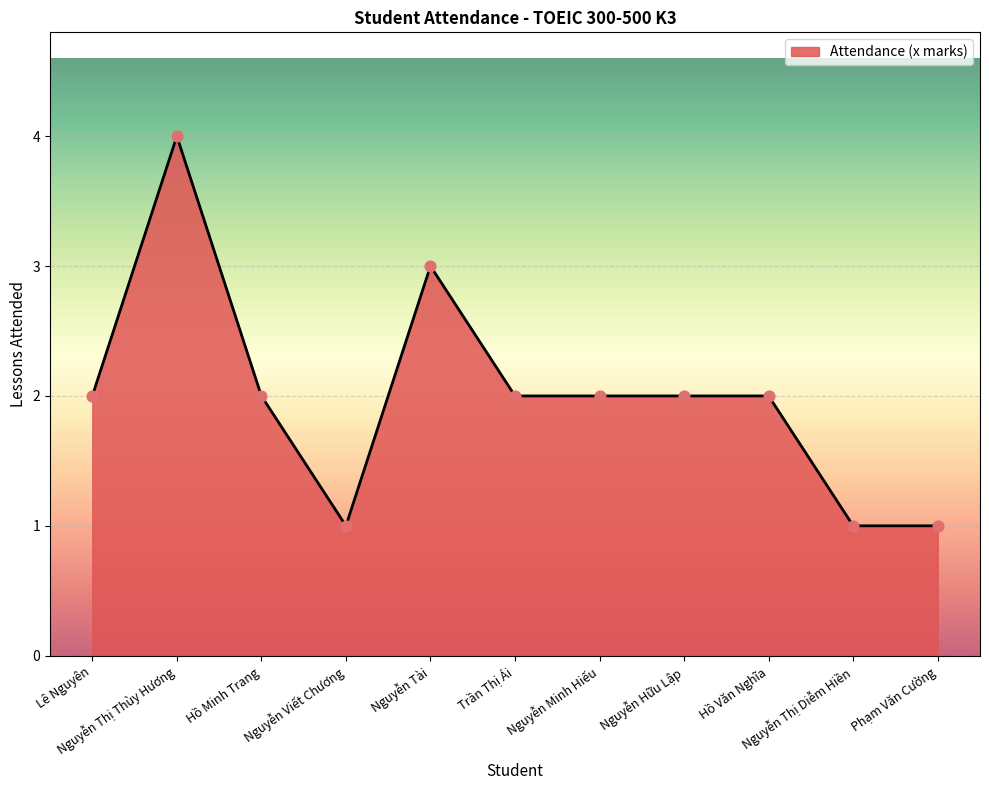

Approximately how many times larger is the value at Nguyễn Thị Diễm Hiền compared to Hồ Văn Nghĩa?

0.5